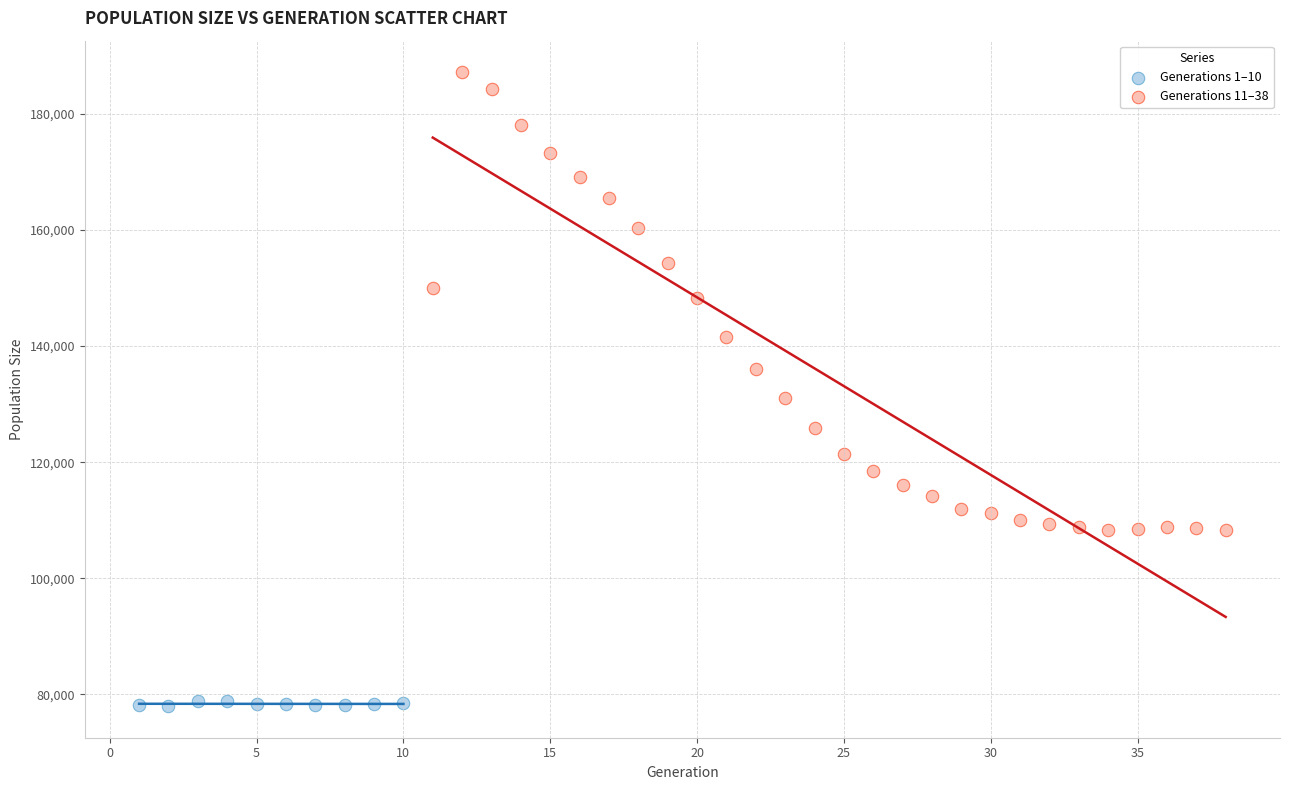

Which series contains the lowest Y value?

Generations 1–10